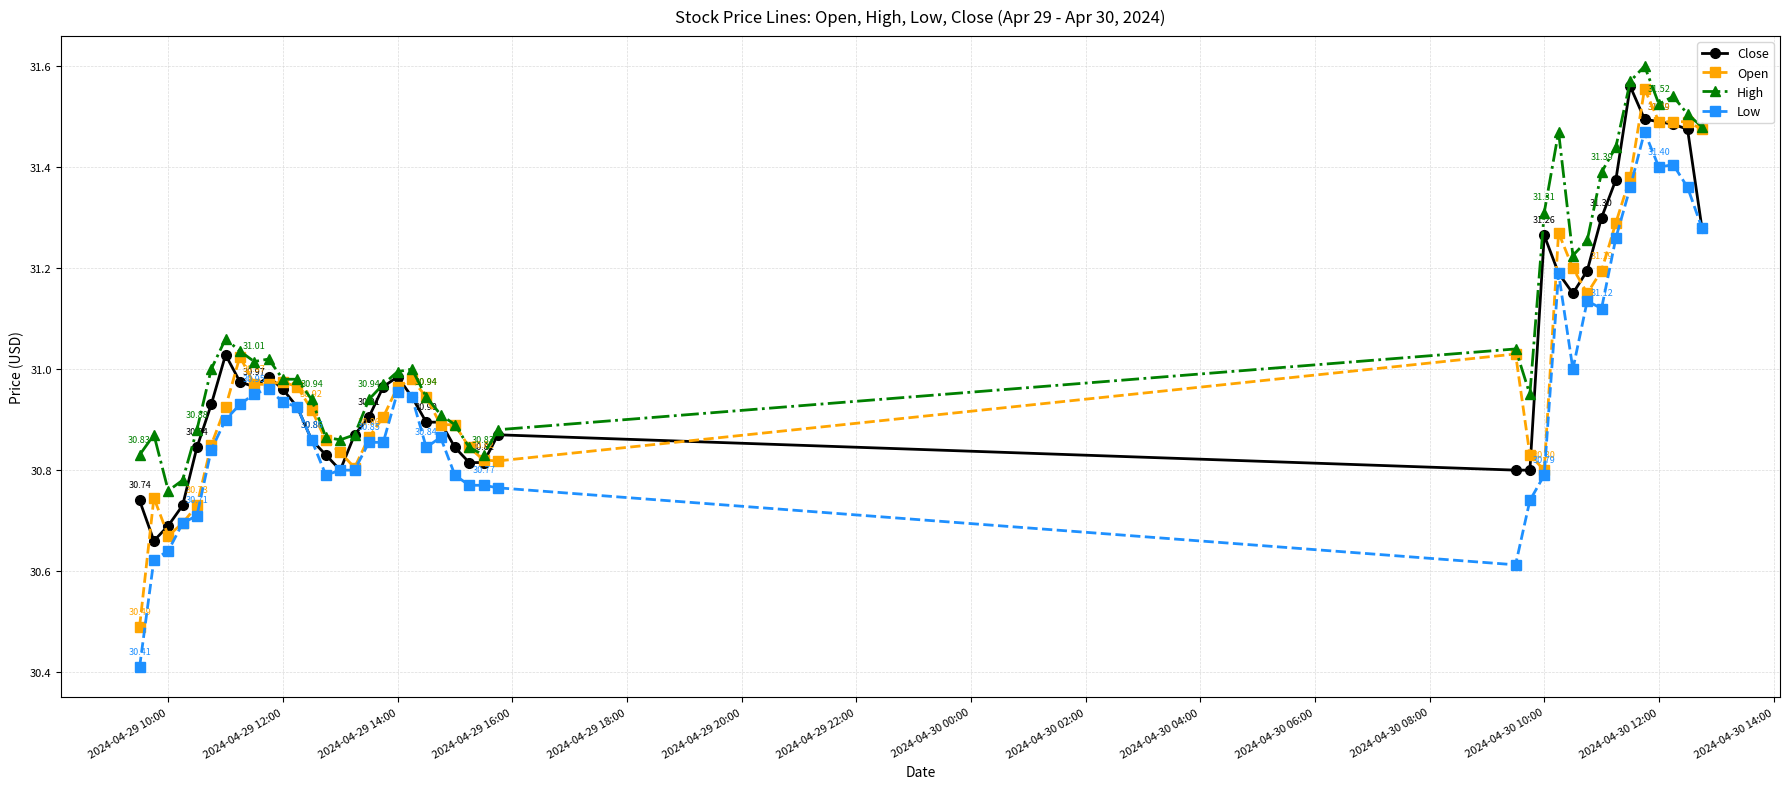

Which series has the widest spread of values?

Open